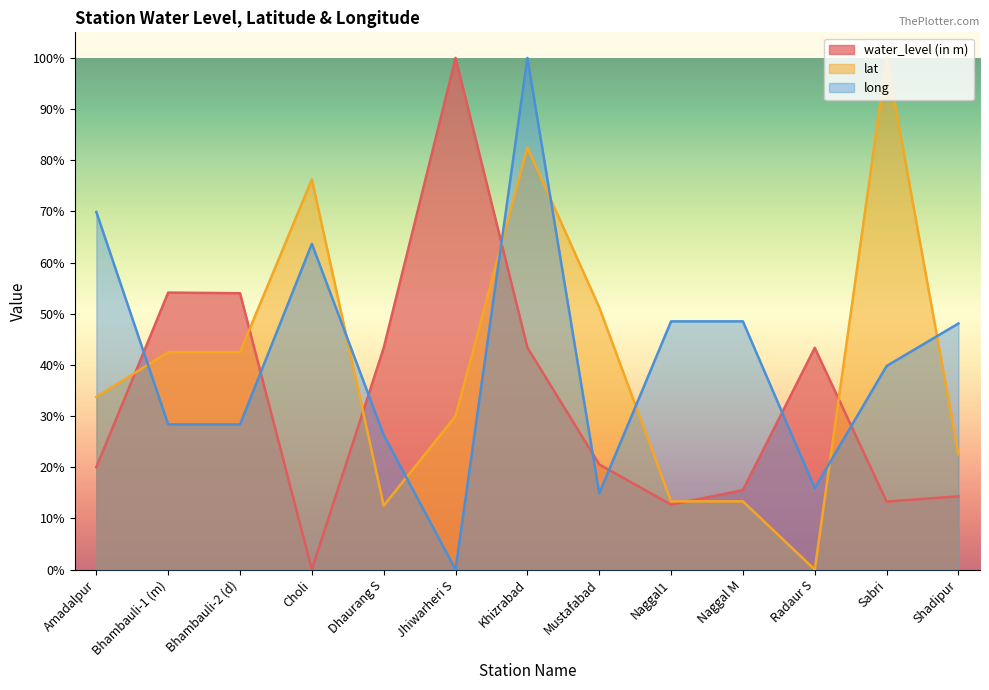

Where does the water_level (in m) series first go above 20?

Amadalpur